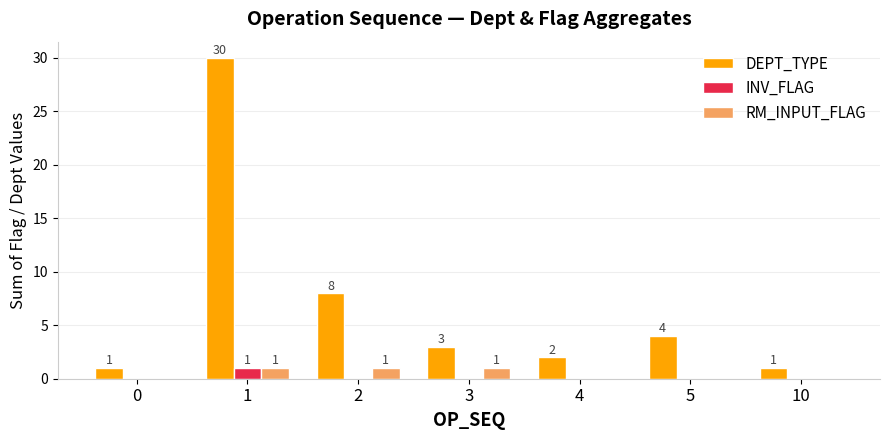

What are all the series names shown in the legend?

DEPT_TYPE, INV_FLAG, RM_INPUT_FLAG